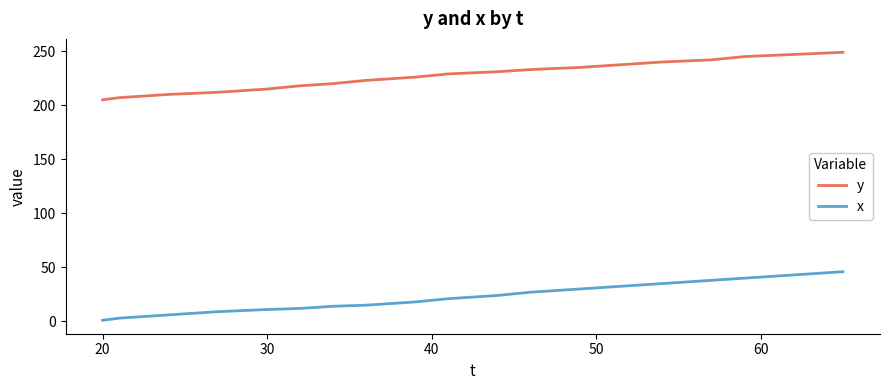

Which series has the largest total across all categories?

y